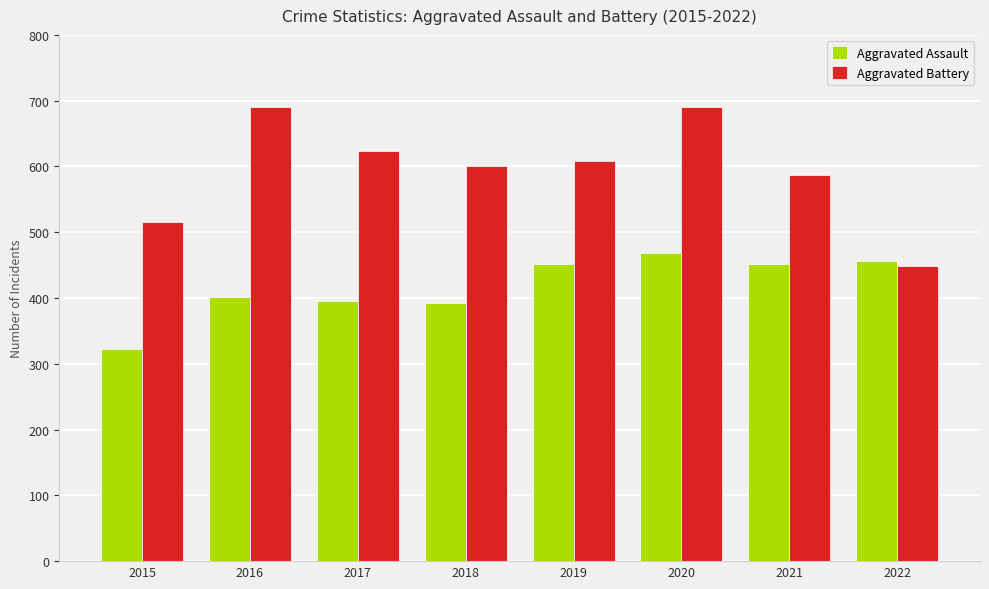

How many distinct data groups are displayed?

2